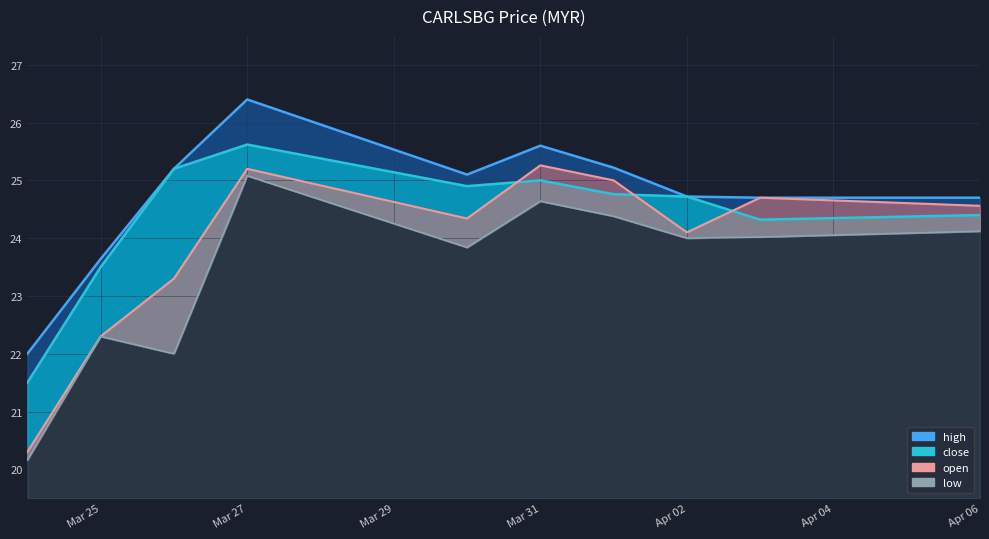

The open series shows 22.3 at Mar 25. True or false?

True